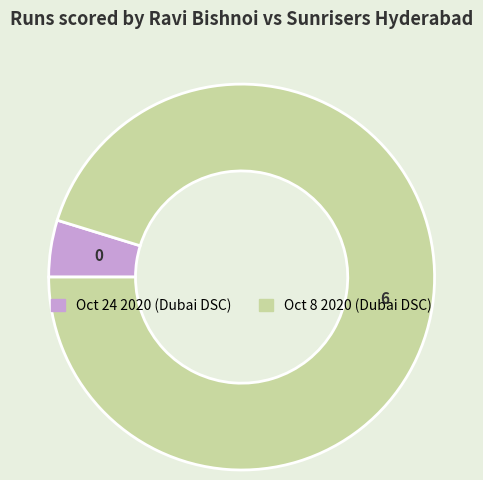

Count the number of slices in the pie.

2